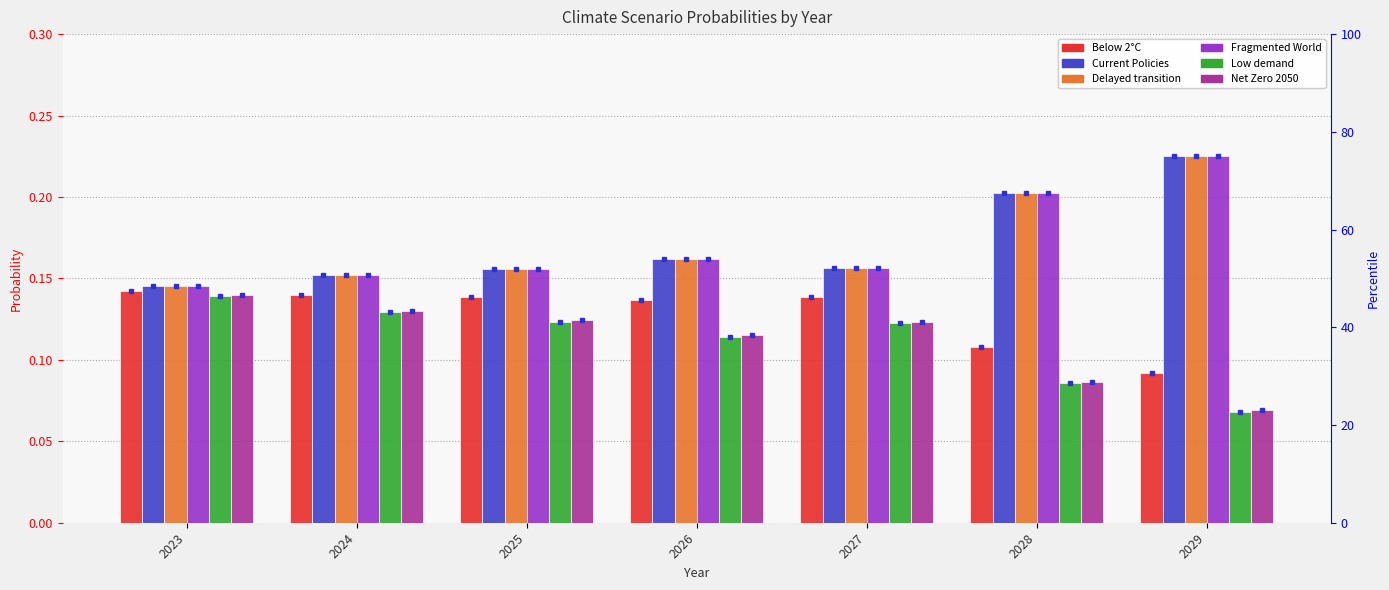

What is the value of the Current Policies bar at the 5th from the left?

0.2